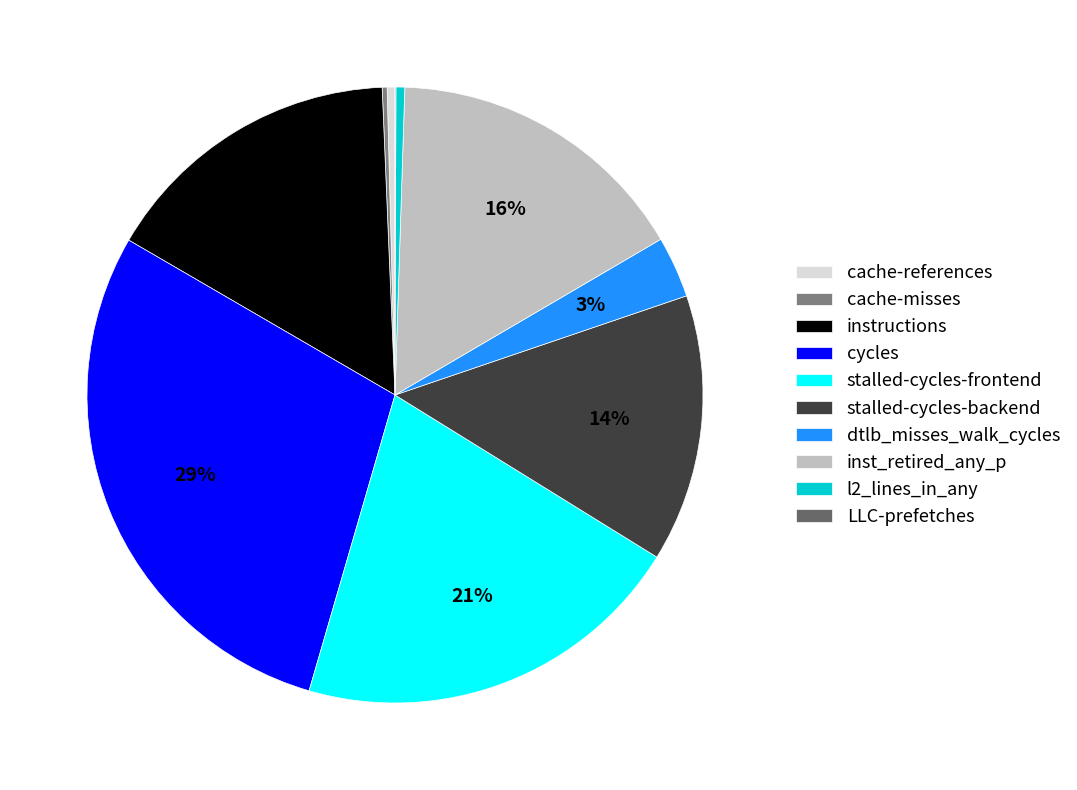

True or false: stalled-cycles-backend accounts for 1% of the total.

False